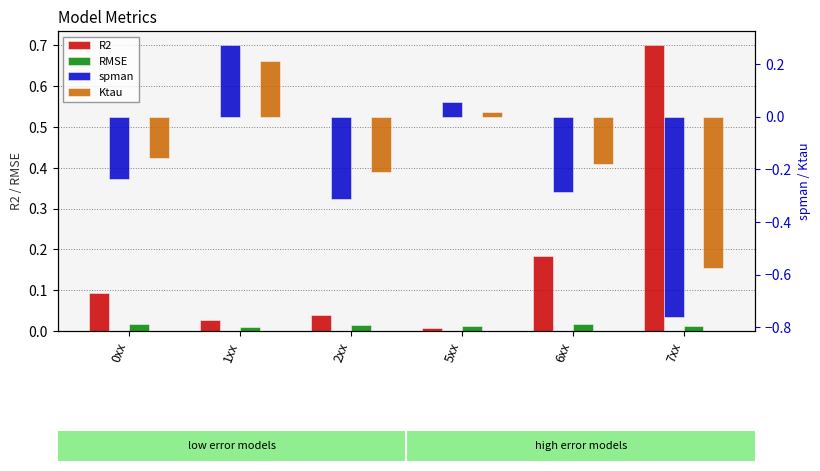

What is the highest value of the Ktau series?

0.2